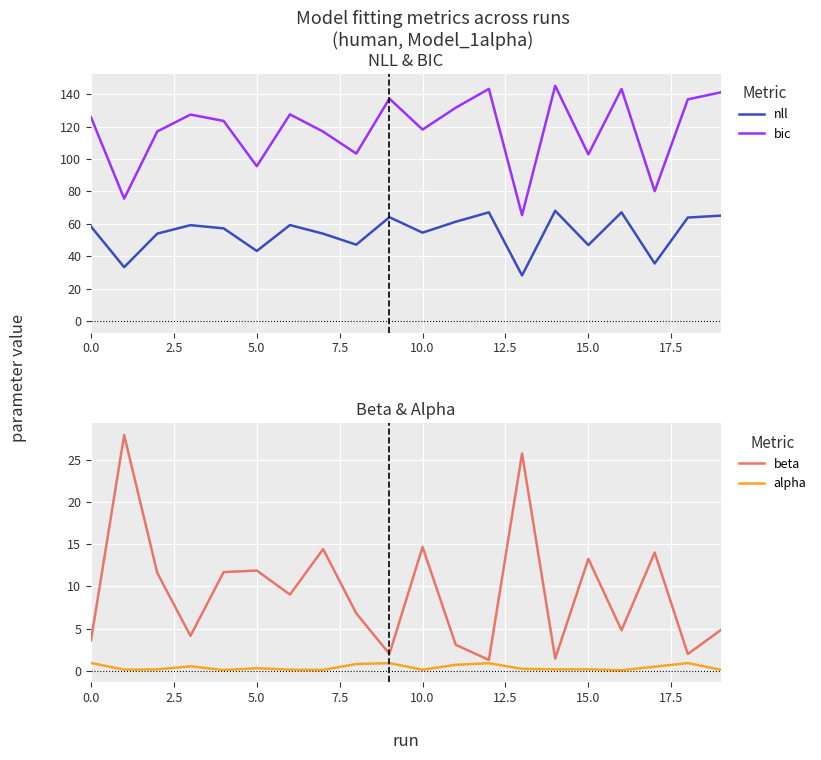

What is the lowest value of the nll series?

28.1